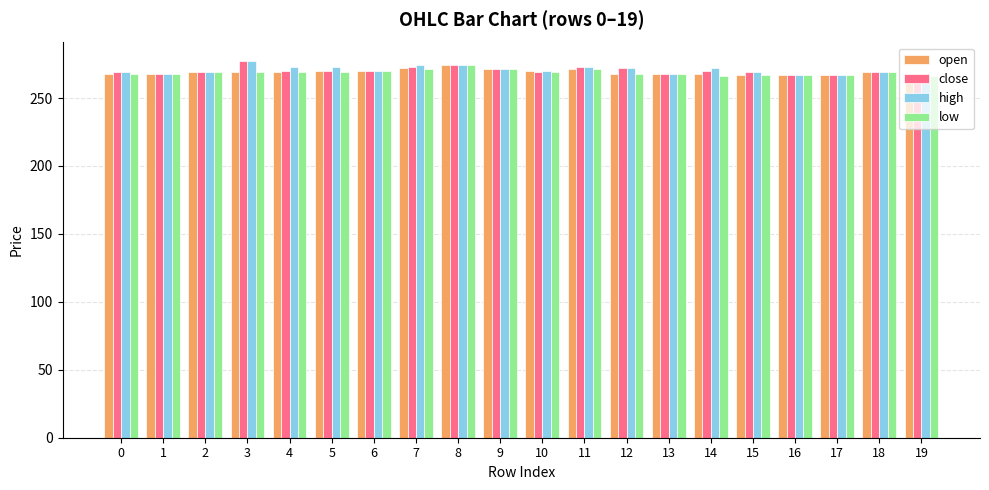

What is the total value across all series at 15?

1072